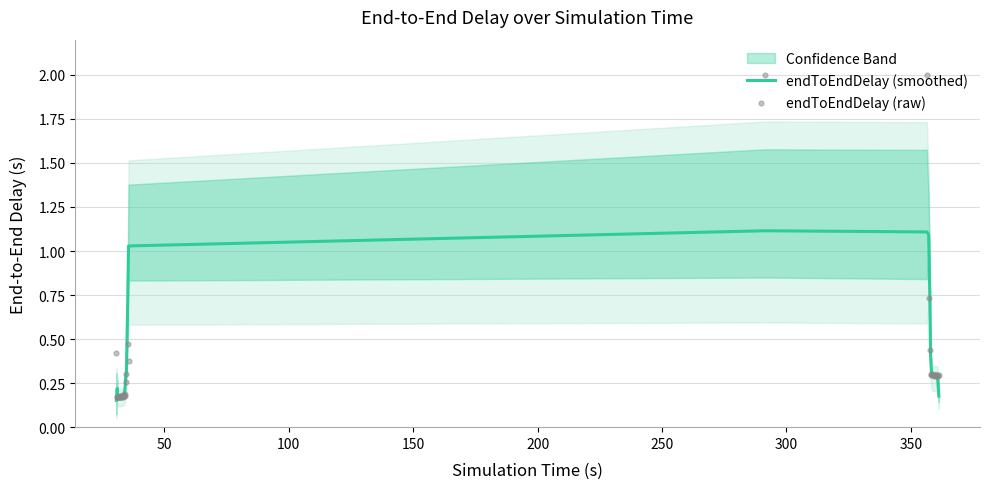

Which series reaches the maximum Y coordinate?

endToEndDelay (raw)